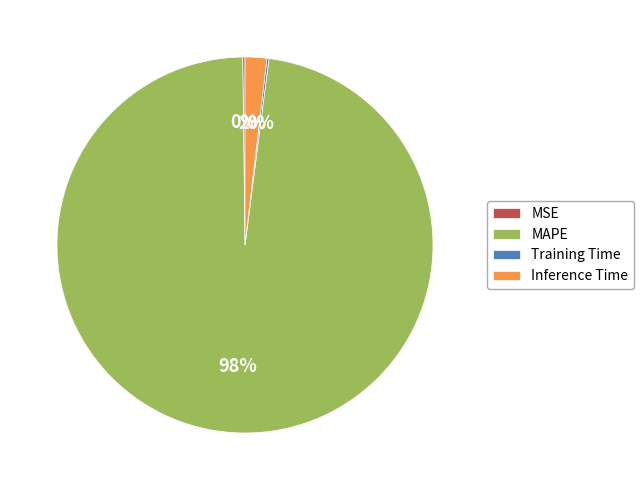

To the nearest percent, what percentage of the pie is MAPE?

98%